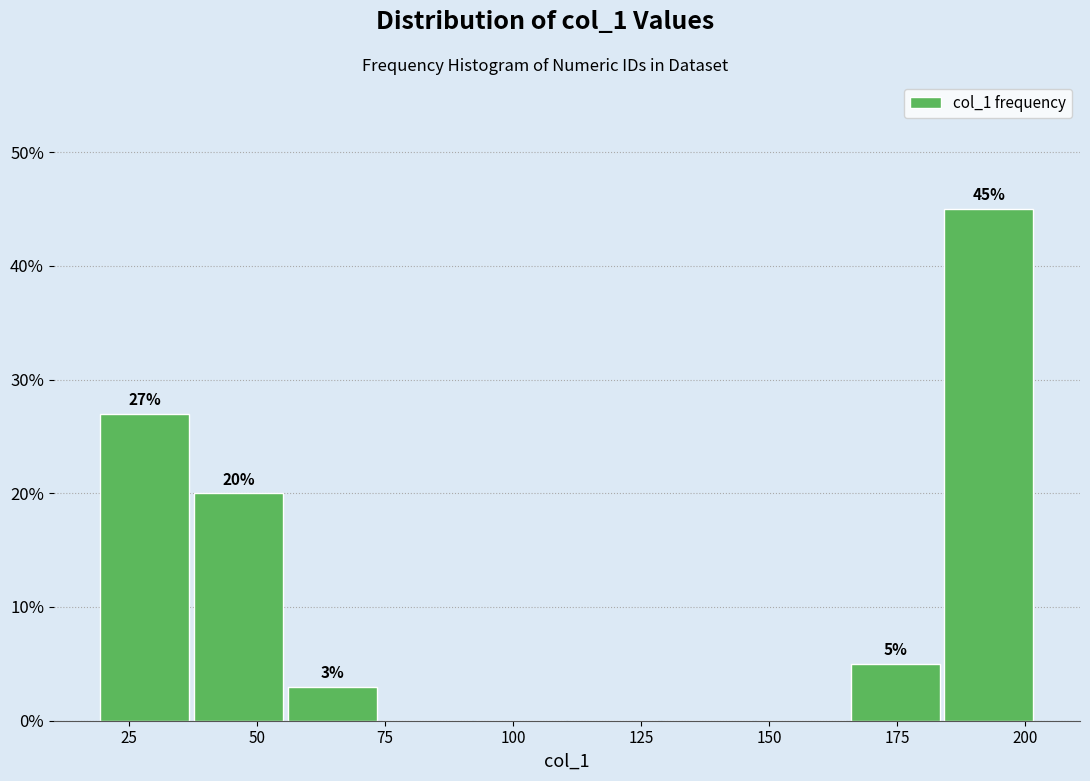

Read against the x-axis, roughly where is the centre of the tallest bar?

195